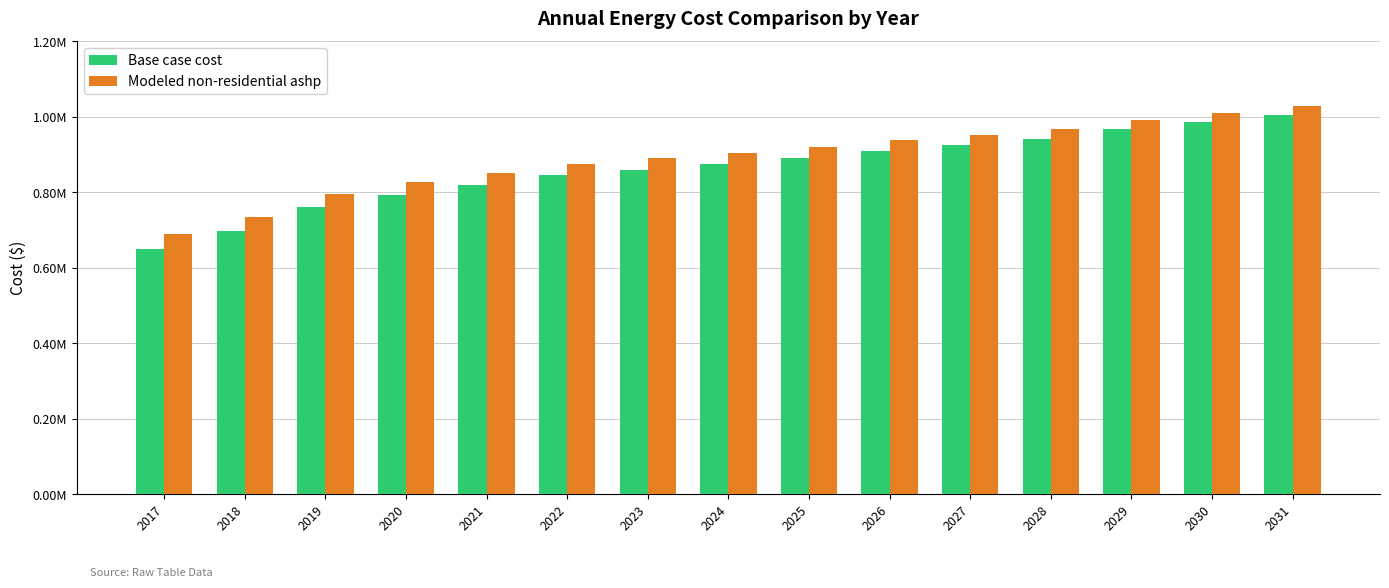

True or false: Modeled non-residential ashp has a value of 796129.1 at 2019.

True